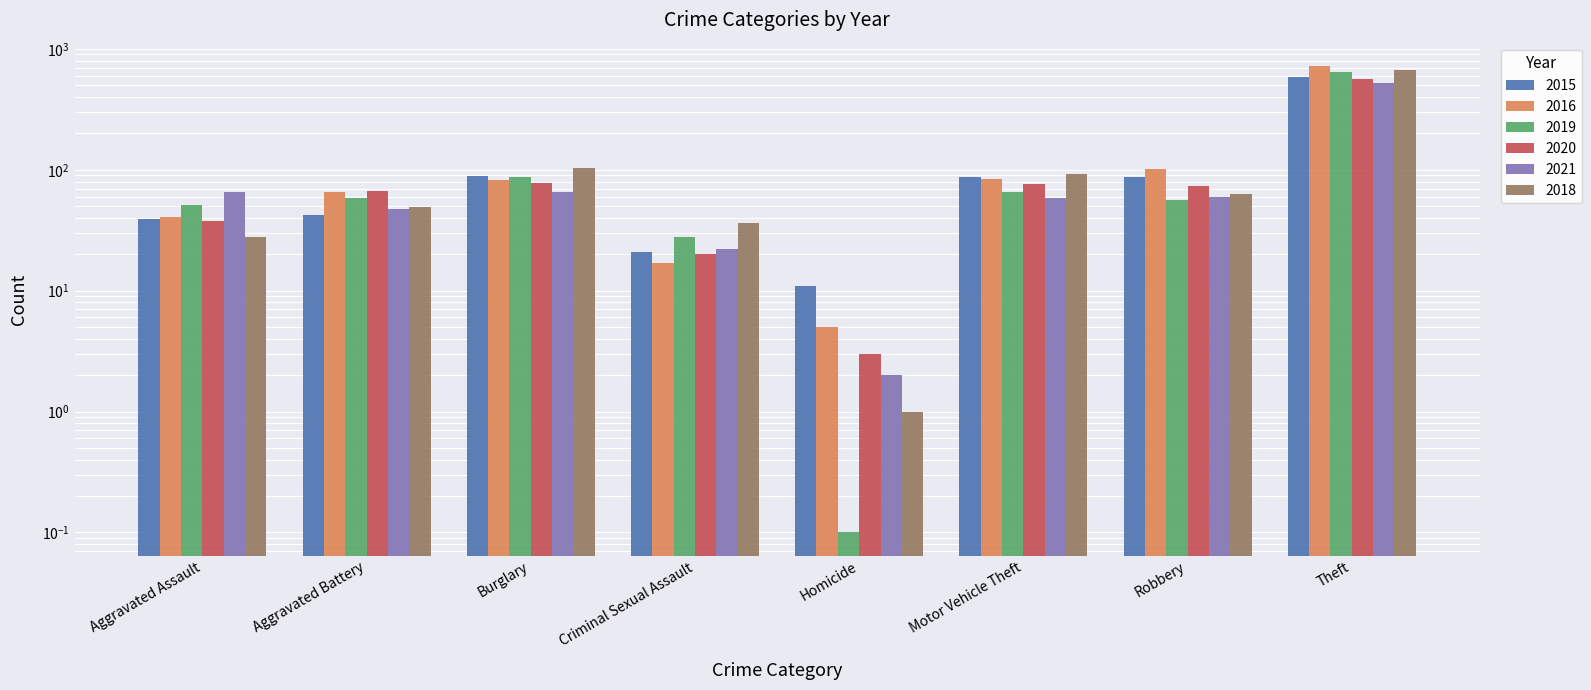

Count the number of categories in the chart.

8